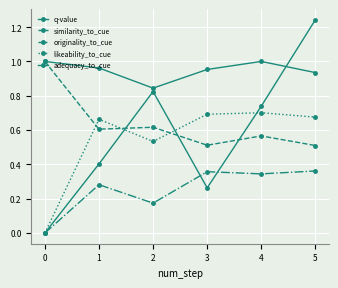

How many lines are shown in the chart?

5